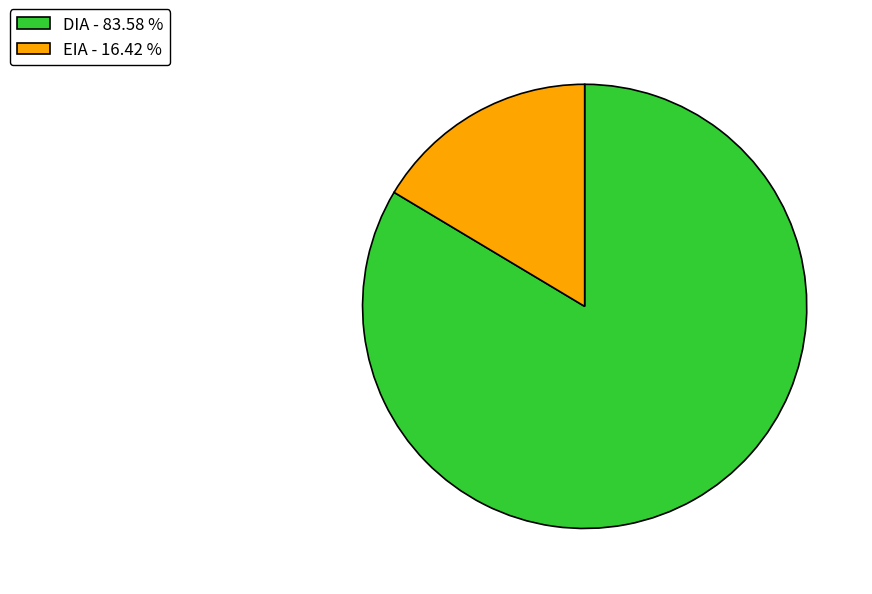

Which category has the smallest portion of the pie?

EIA